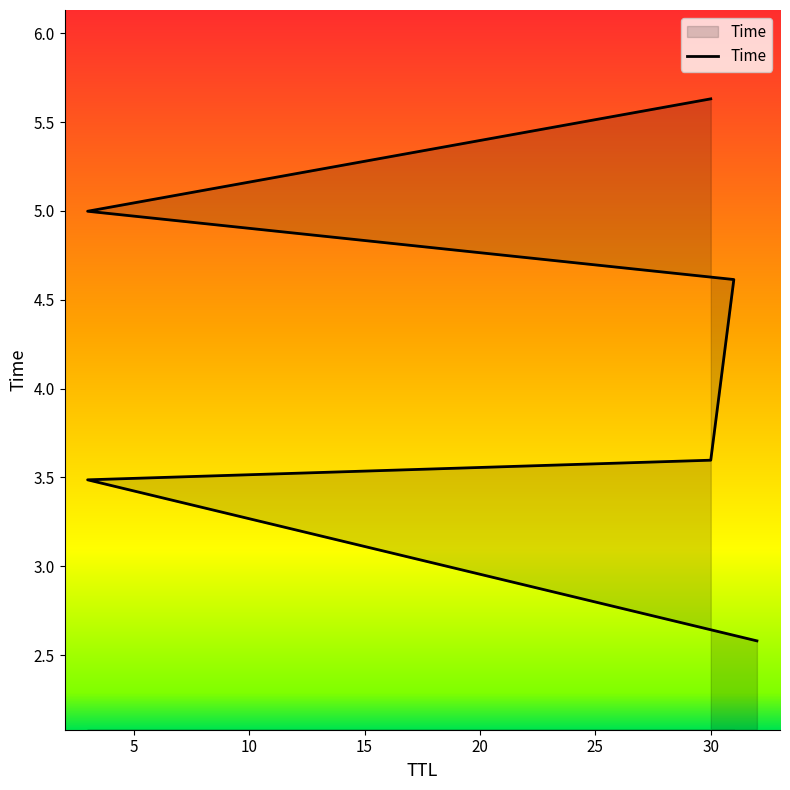

What is the value of the 3rd point from the left?

3.6